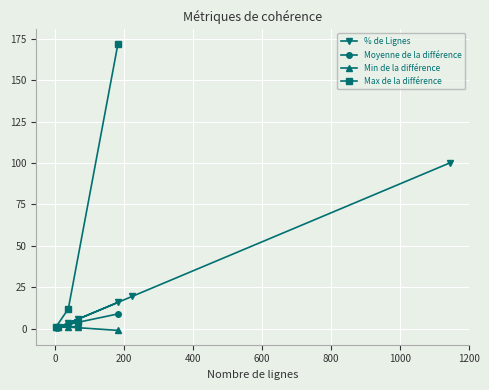

What is the sum of all % de Lignes values?

145.4